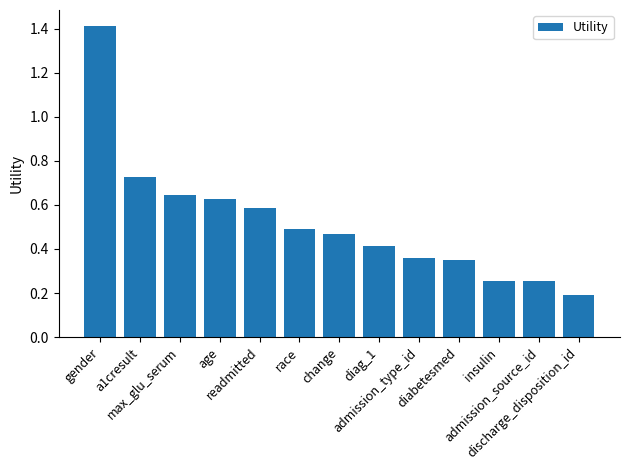

Is it true that the value at discharge_disposition_id is 0.1?

False